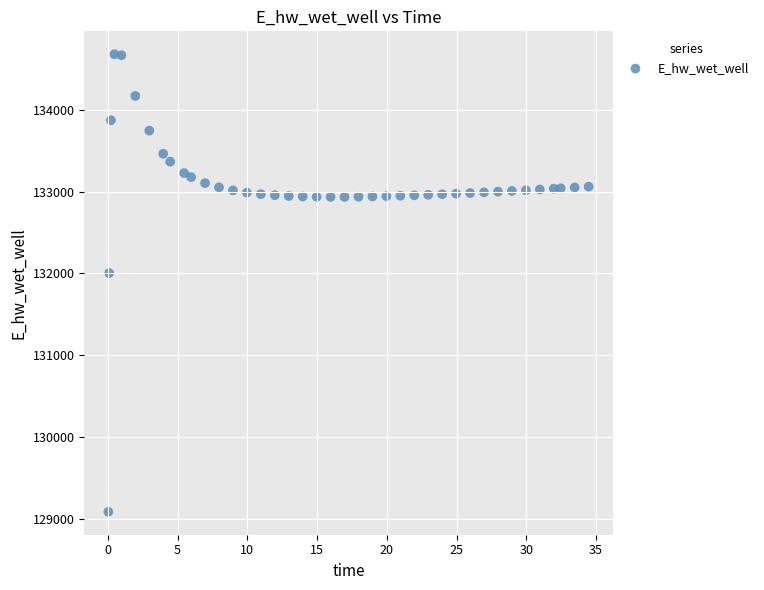

What is the range of X values (max minus min)?

34.4